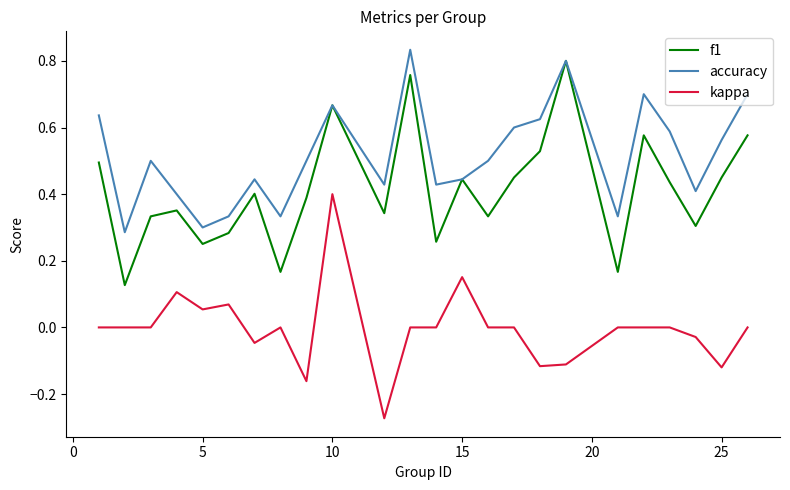

Rank the series by their average value, from highest to lowest.

accuracy, f1, kappa